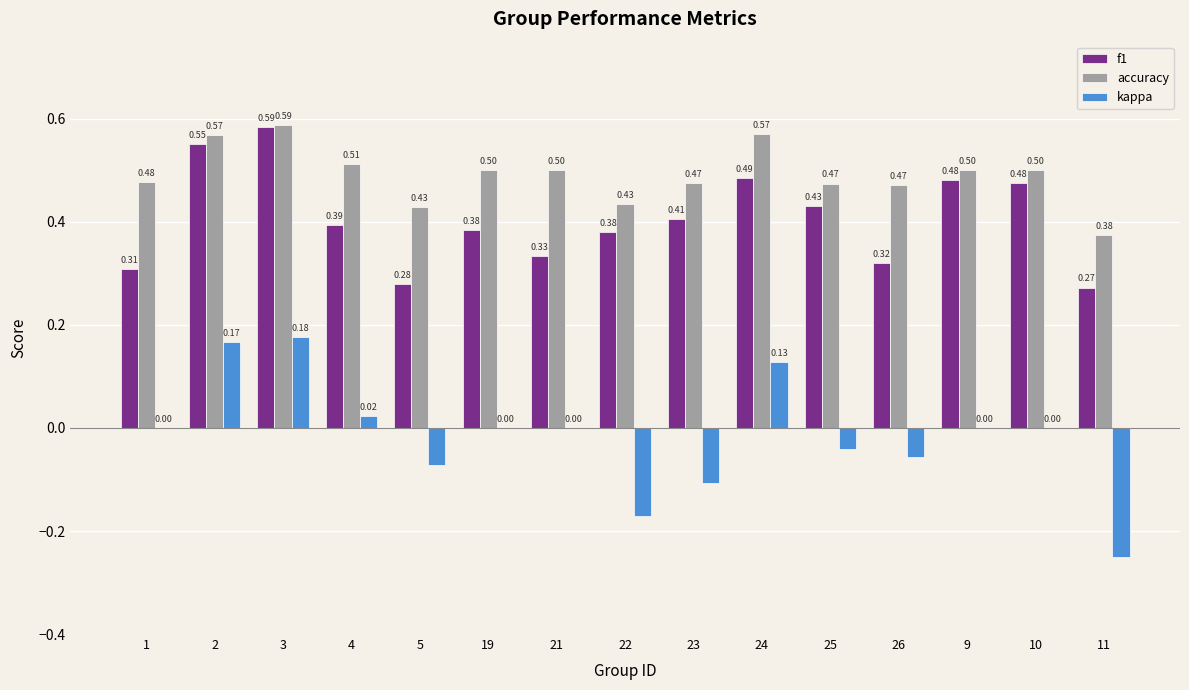

At which category is the sum across all series the highest?

3